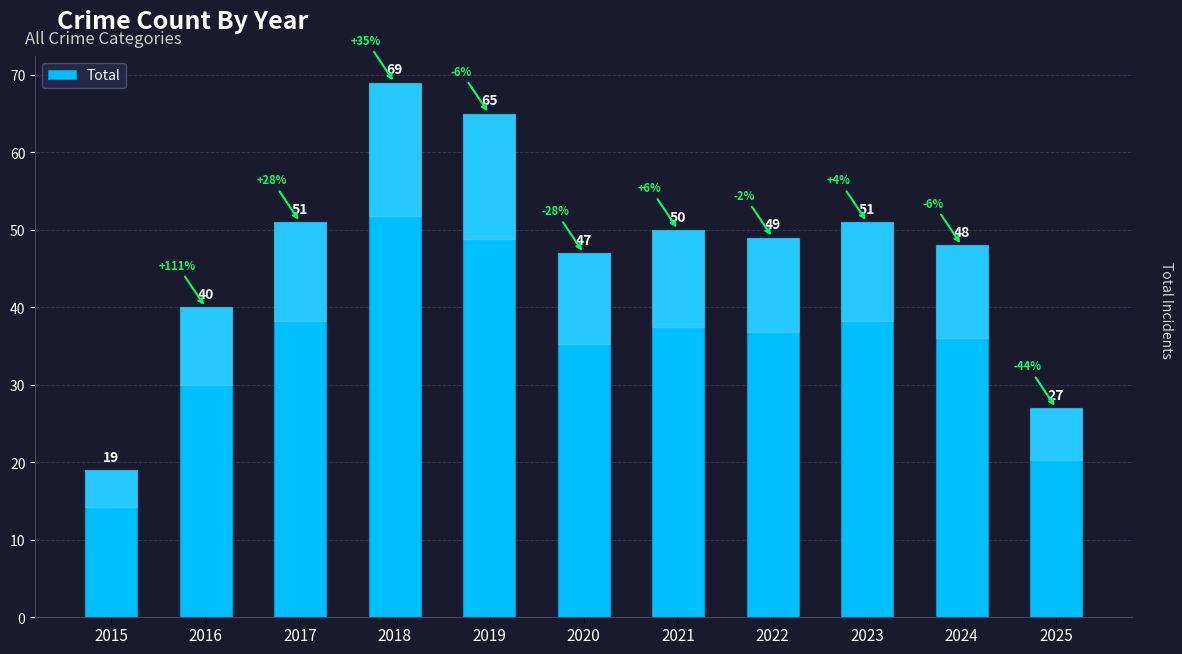

Reading left to right, transcribe all the data shown in this chart.

19	40	51	69	65	47	50	49	51	48	27